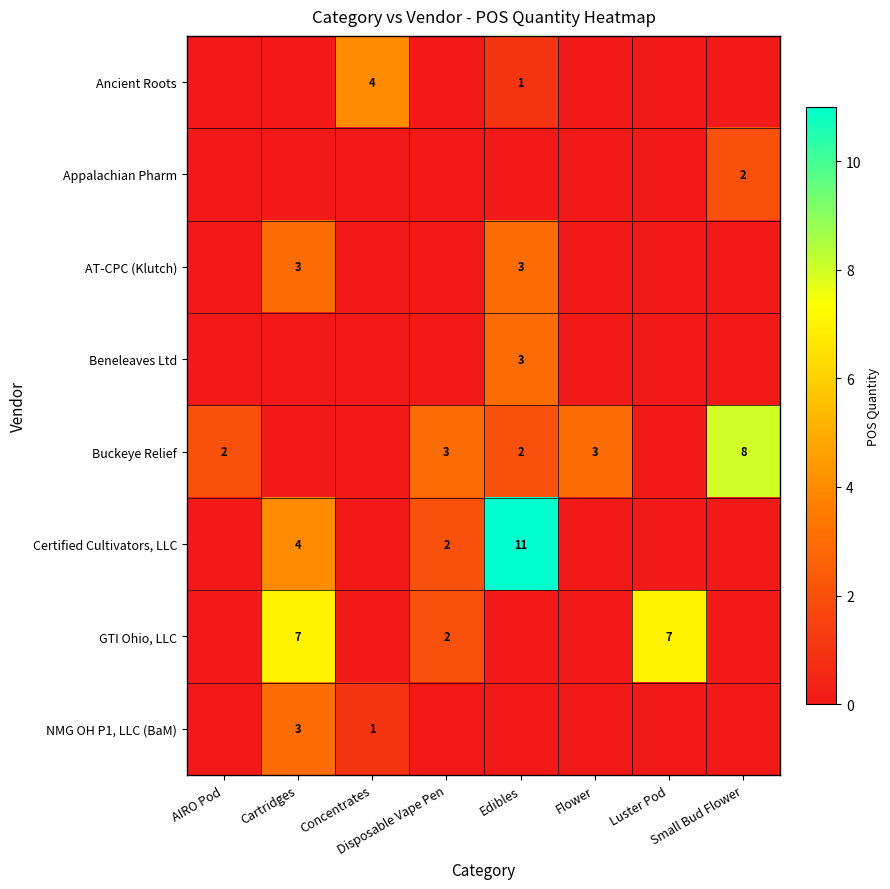

Which has a higher value, Disposable Vape Pen or Cartridges?

Disposable Vape Pen